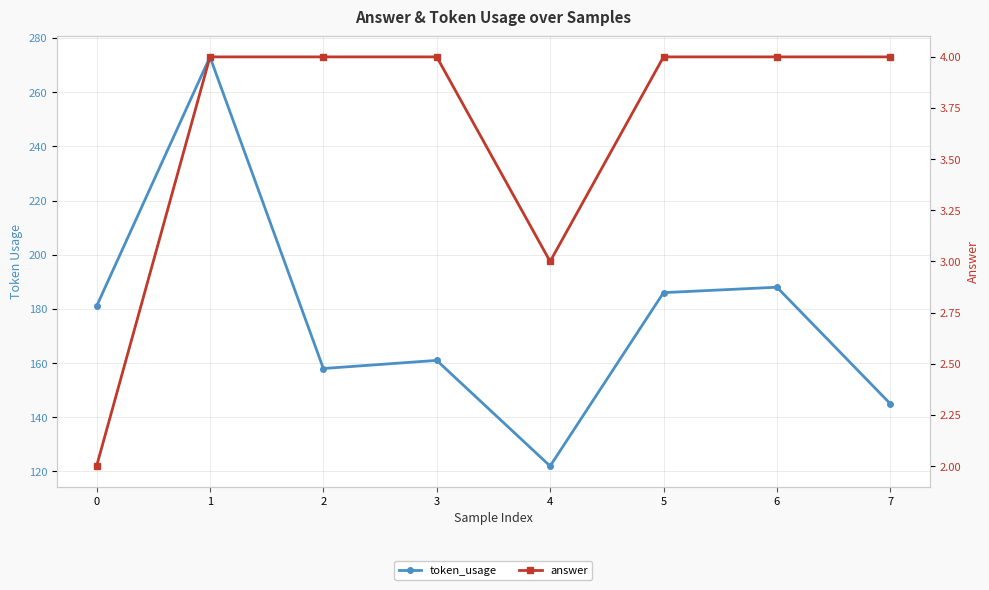

What is the minimum value shown in the chart?

2